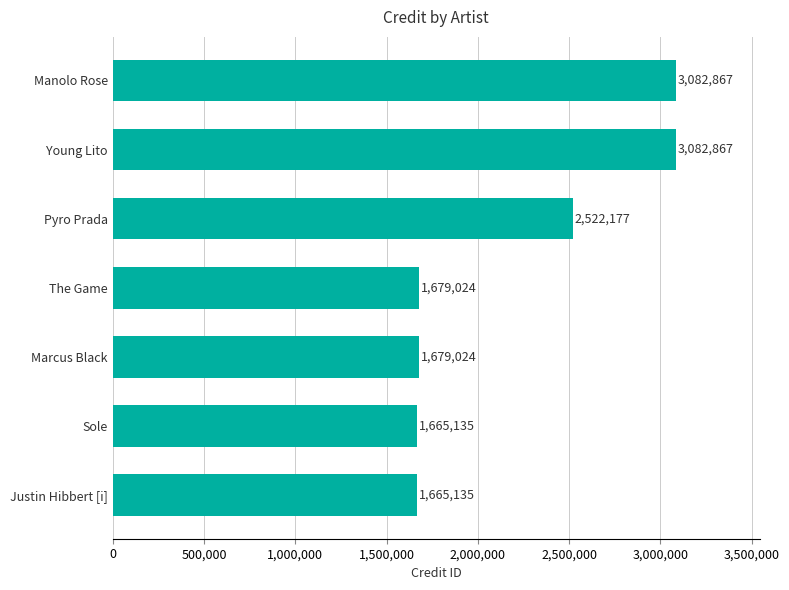

Reading bottom to top, what are all the values shown in this chart?

1665135	1665135	1679024	1679024	2522177	3082867	3082867